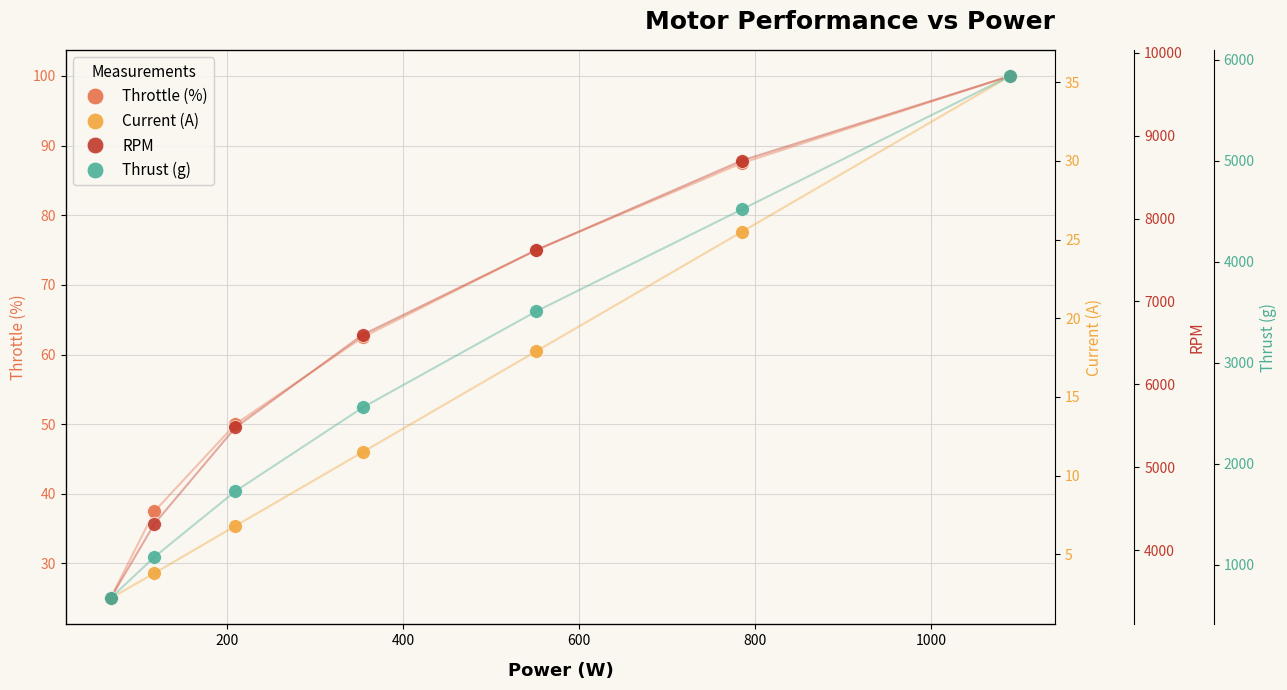

Reading right to left, transcribe all the data shown in this chart.

Throttle (%): 100.0	87.5	75.0	62.5	50.0	37.5	25.0
Current (A): 35.4	25.5	17.9	11.5	6.8	3.8	2.2
RPM: 9720.0	8700.0	7620.0	6600.0	5480.0	4320.0	3420.0
Thrust (g): 5840.0	4520.0	3510.0	2560.0	1730.0	1080.0	670.0